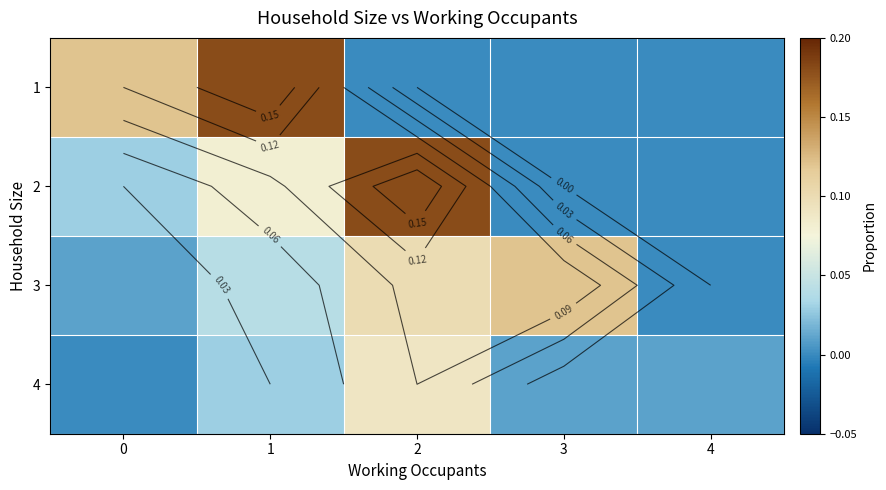

Rank the series at 0 from lowest to highest value.

4, 3, 2, 1